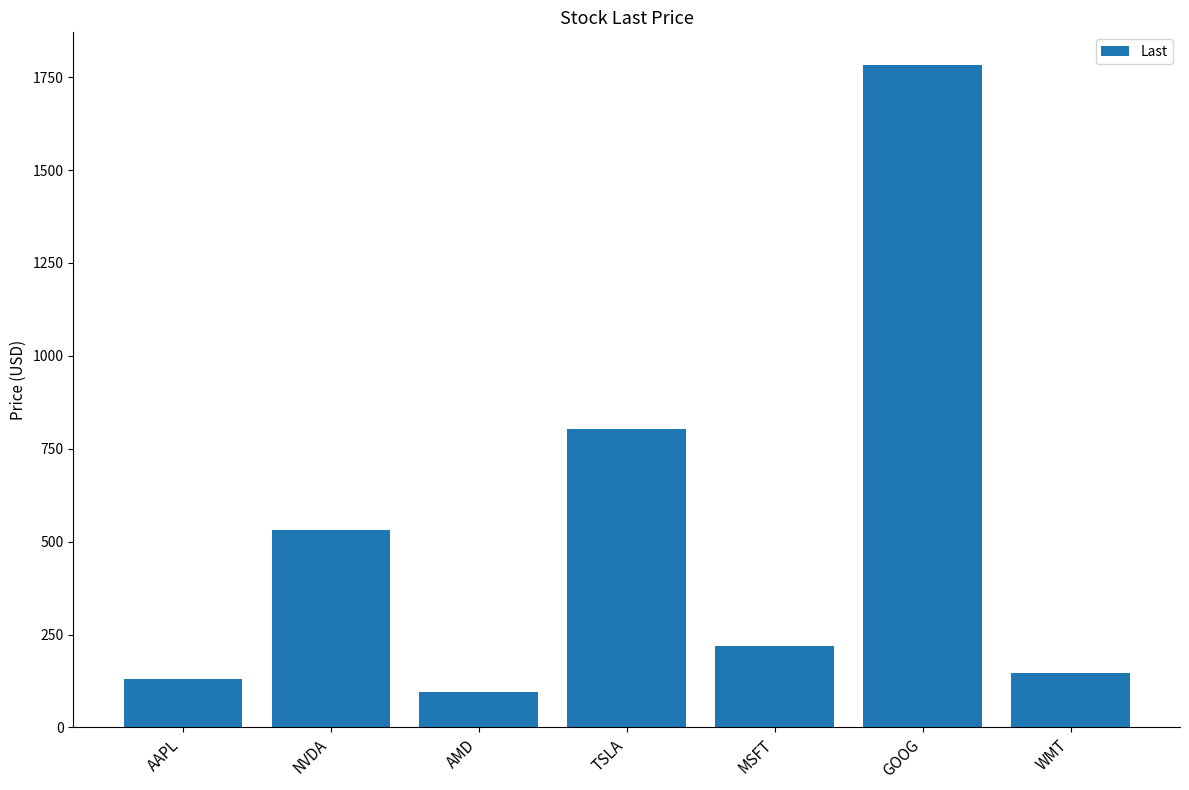

What is the maximum value shown in the chart?

1781.4